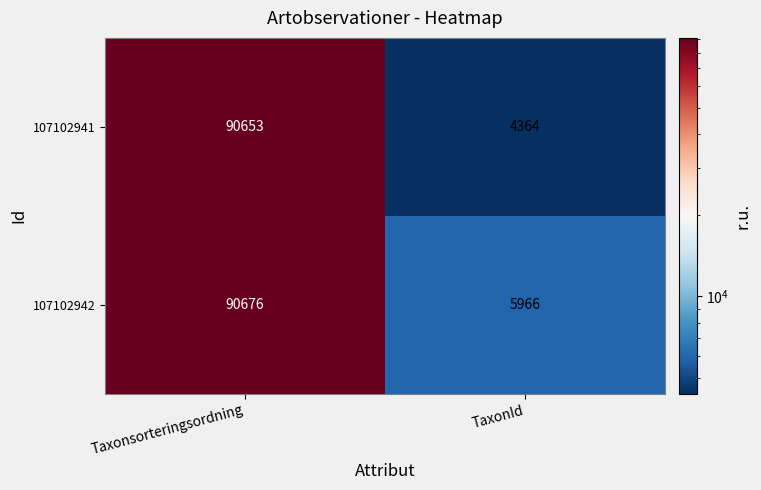

Rank the series by their average value, from highest to lowest.

107102942, 107102941